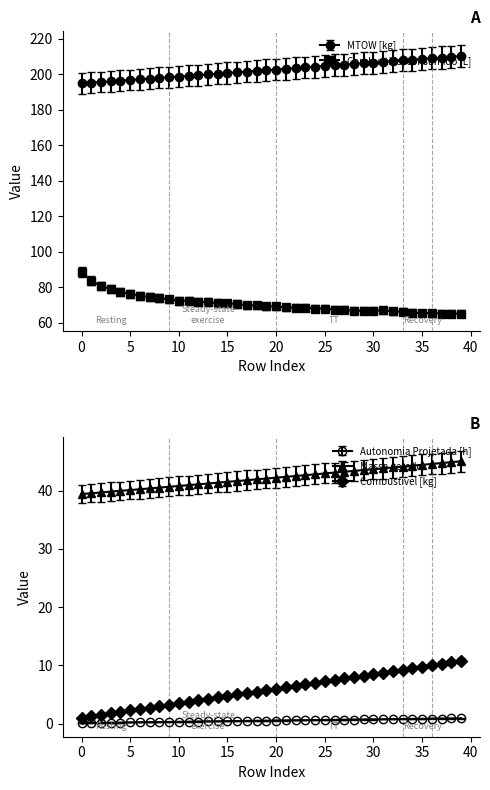

What is the greatest value displayed?

210.1